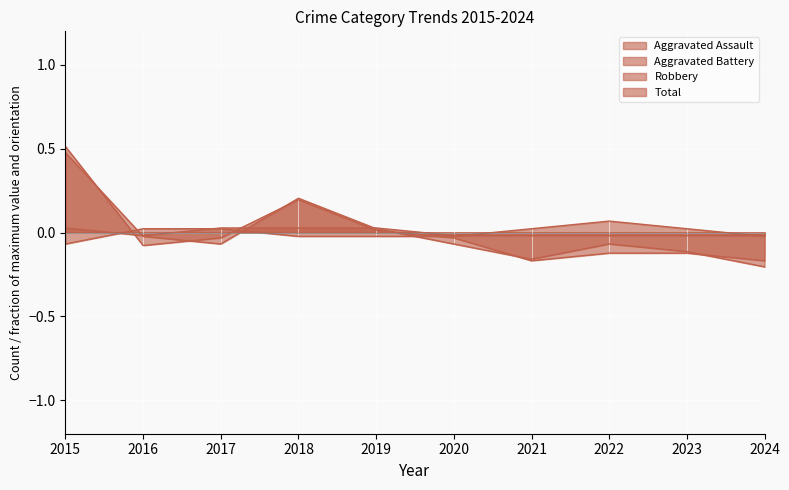

What is the approximate value of Robbery at 2018?

0.2